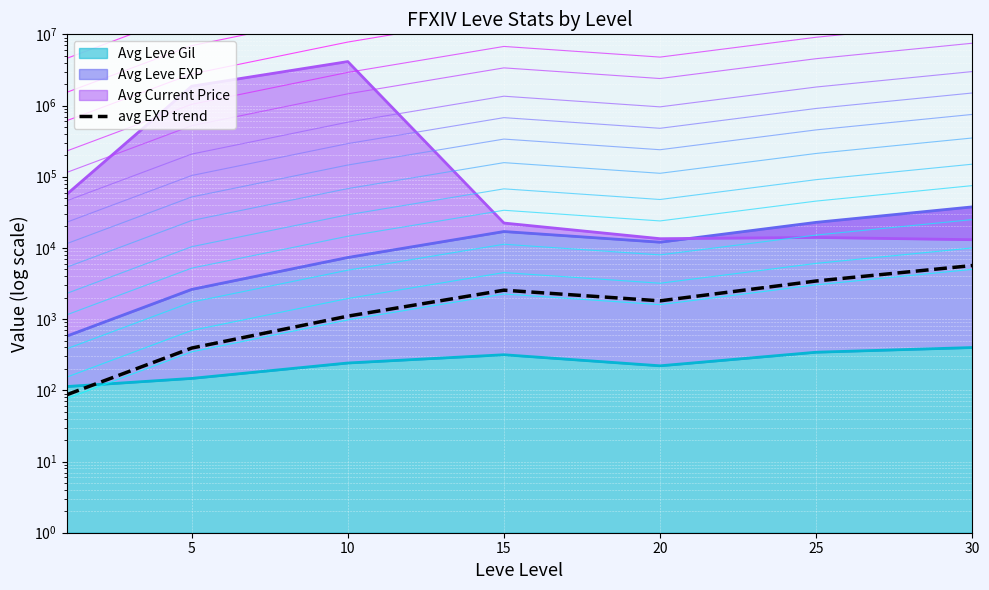

What is the value of the 7th point from the left?

5657.2